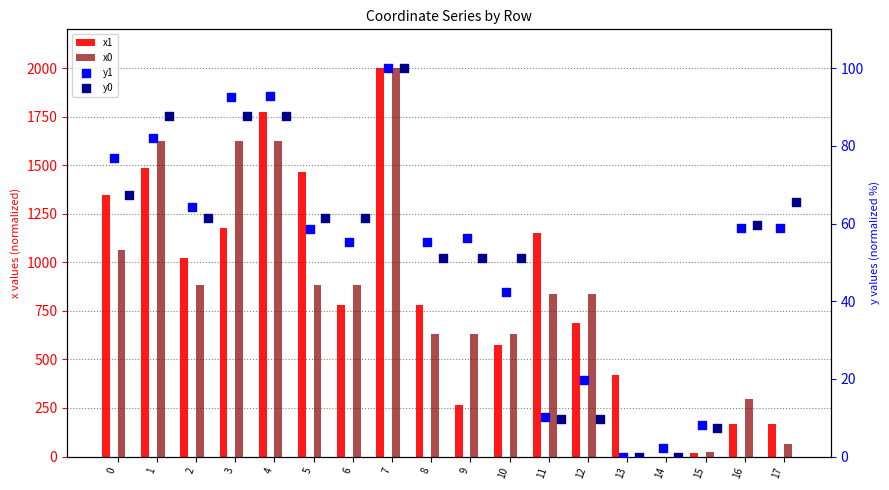

Which series reaches the maximum Y coordinate?

x1